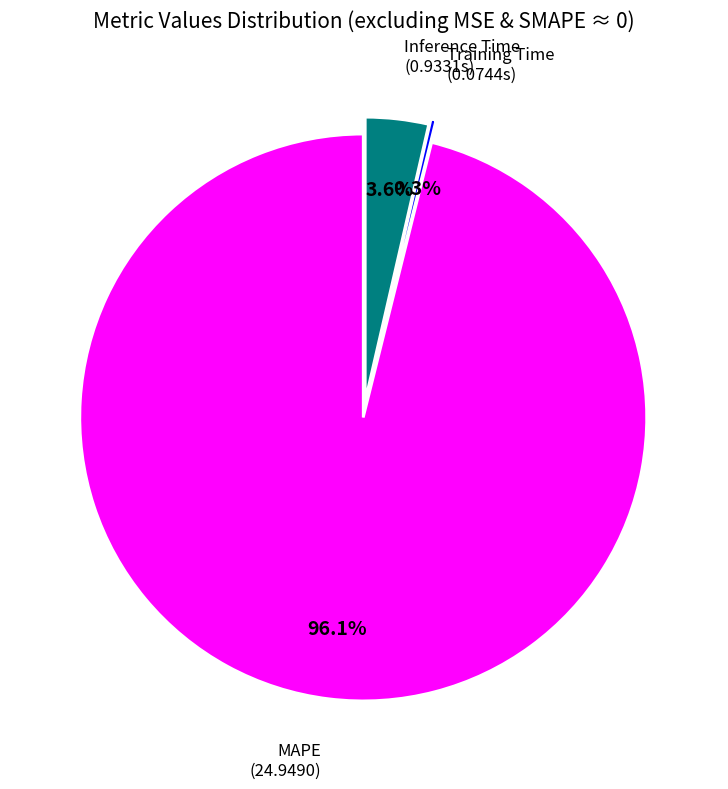

Which category accounts for the majority?

MAPE